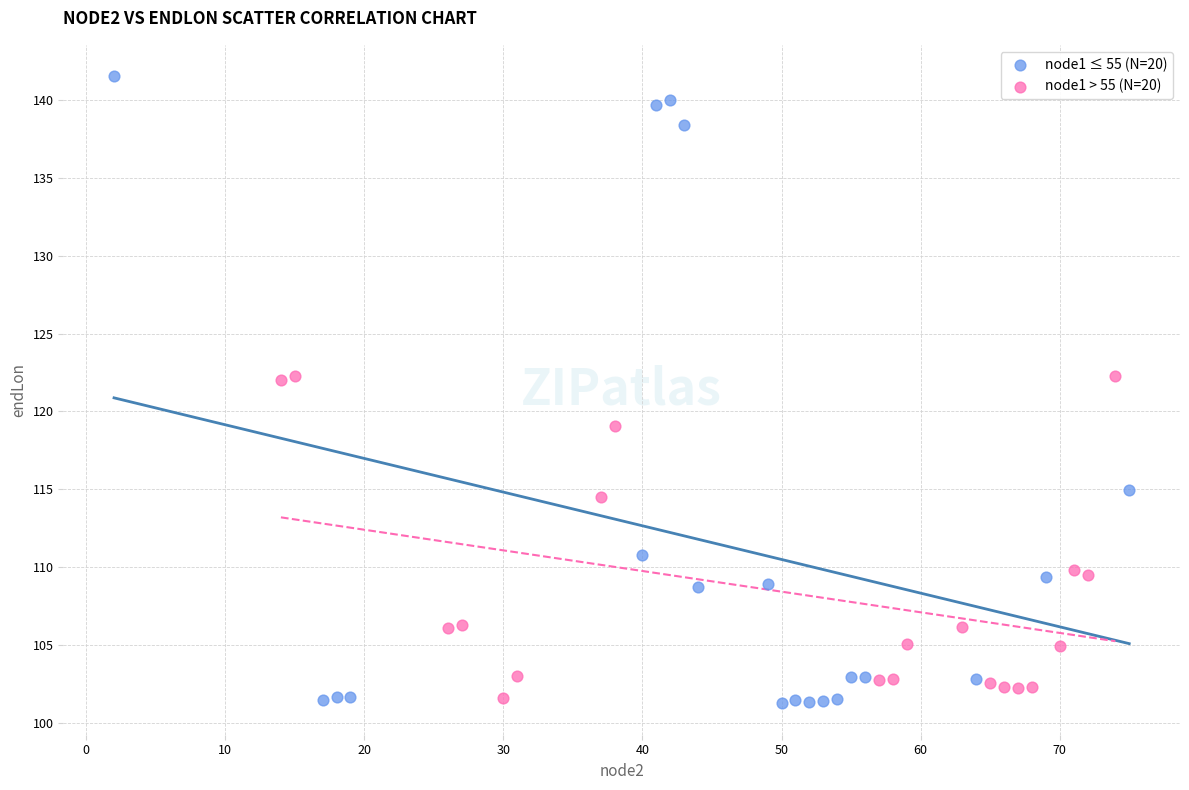

Which series contains the highest Y value?

node1 ≤ 55 (N=20)